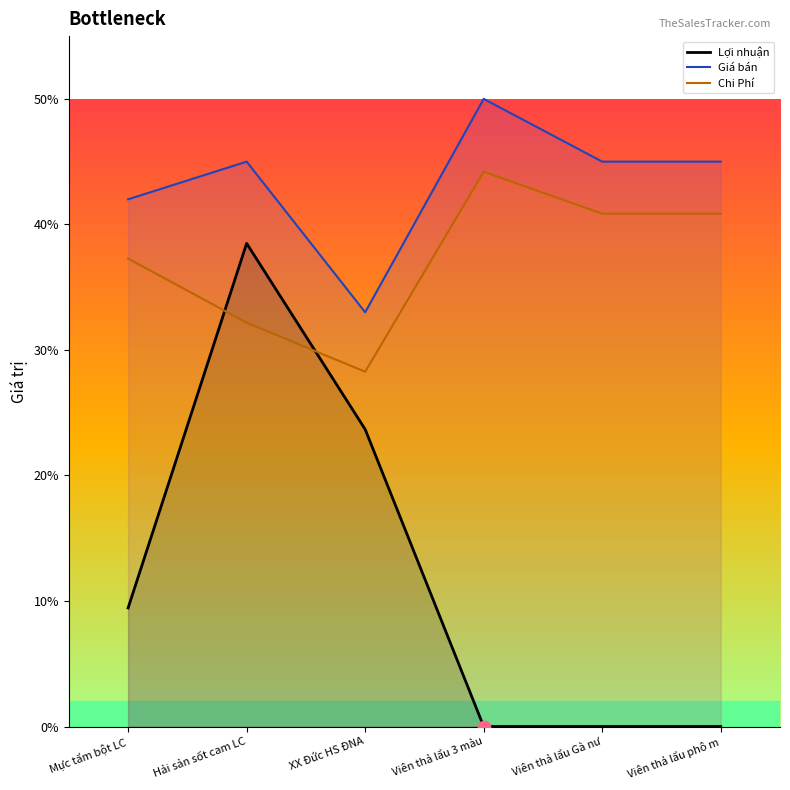

Which series contains the lowest Y value?

Lợi nhuận